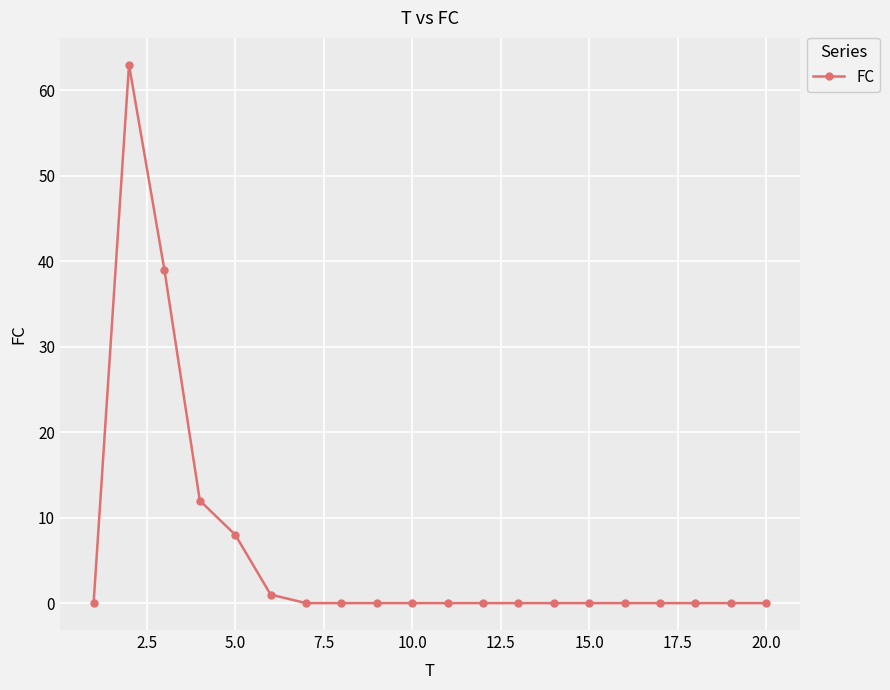

What is the difference between the second highest and second lowest values?

39